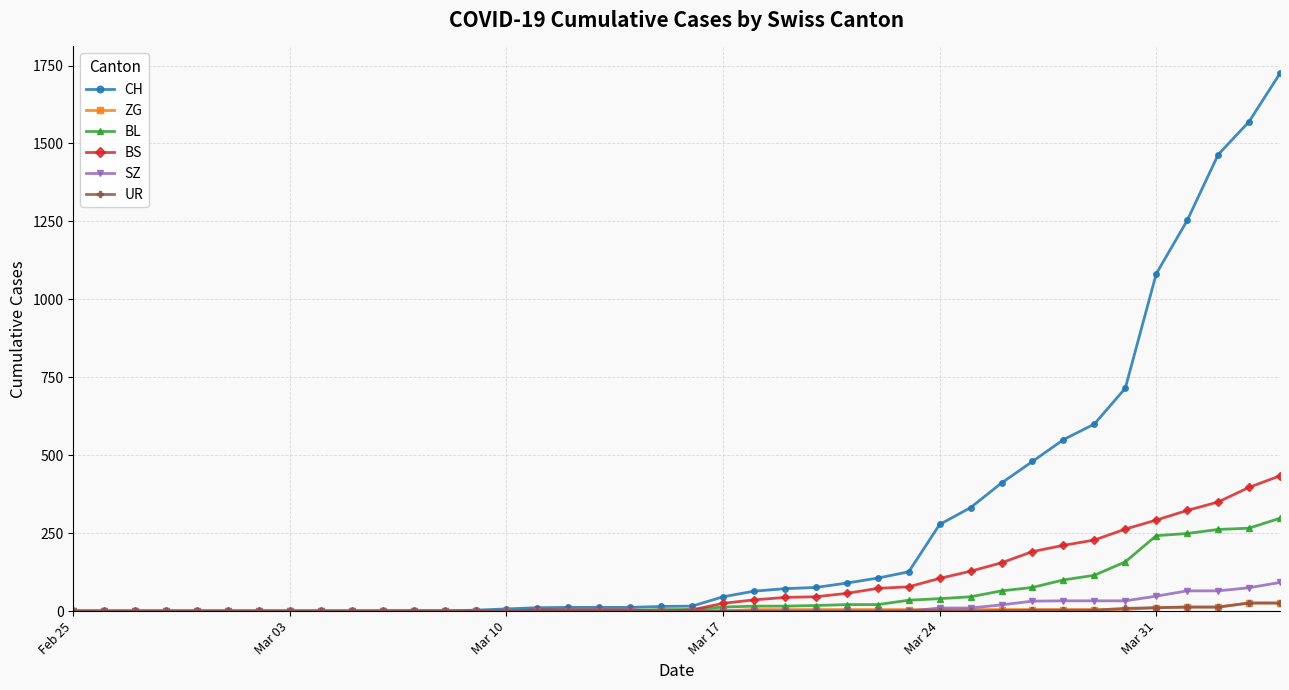

Which series has the largest range (max minus min)?

CH